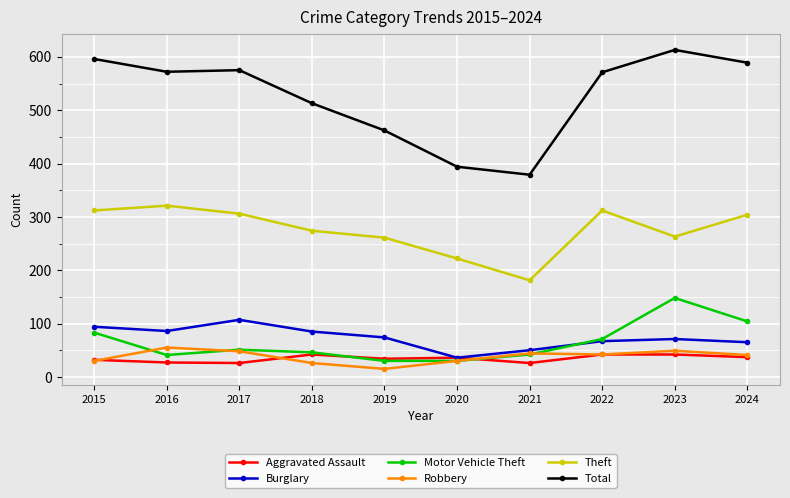

True or false: Total and Theft cross at least once.

False